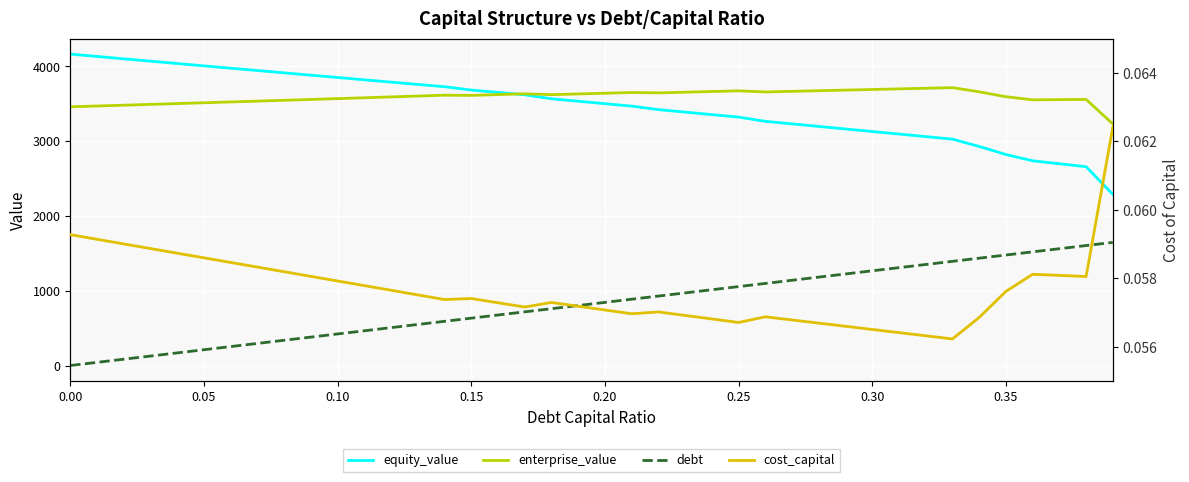

What are all the series names shown in the legend?

equity_value, enterprise_value, debt, cost_capital